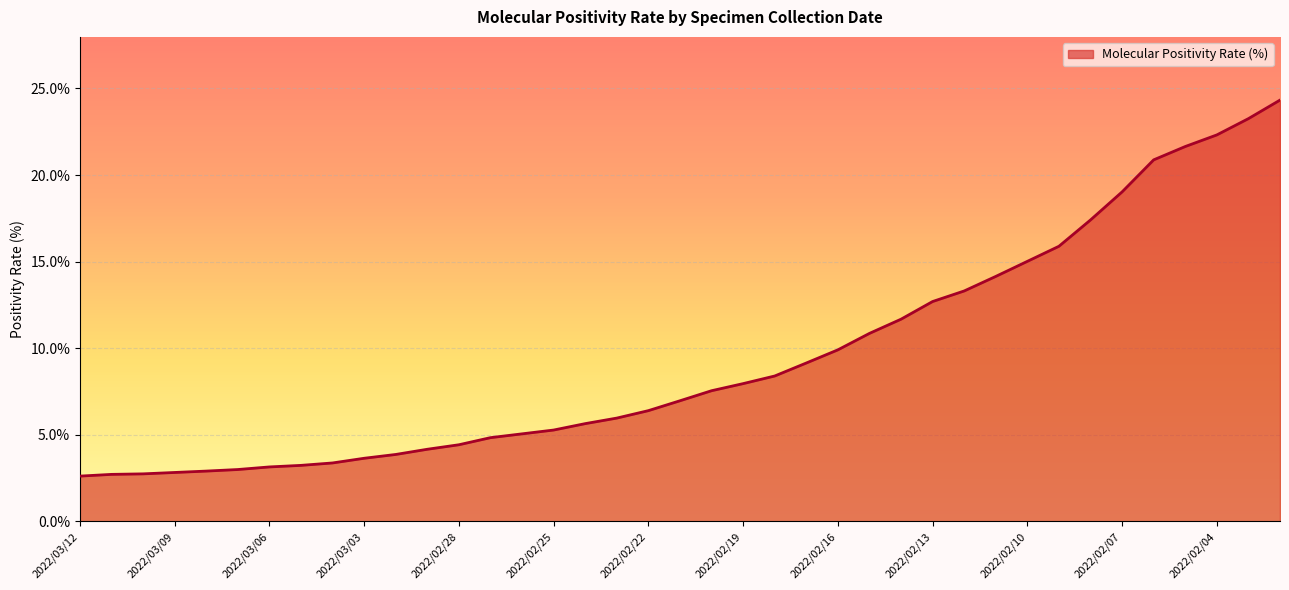

How many series are shown in this chart?

1